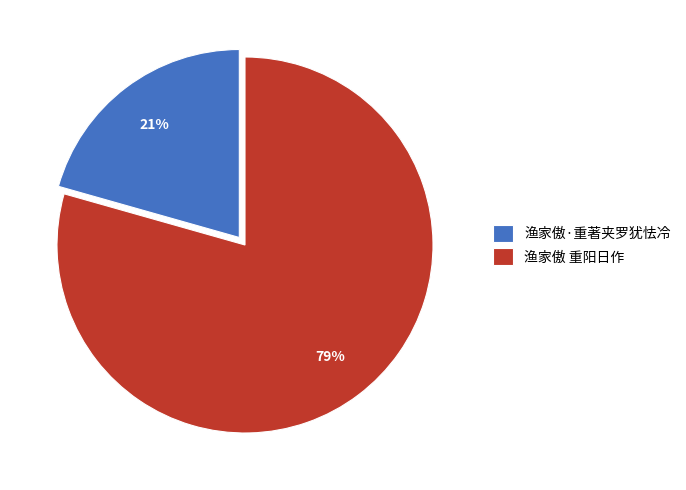

Count the number of slices in the pie.

2